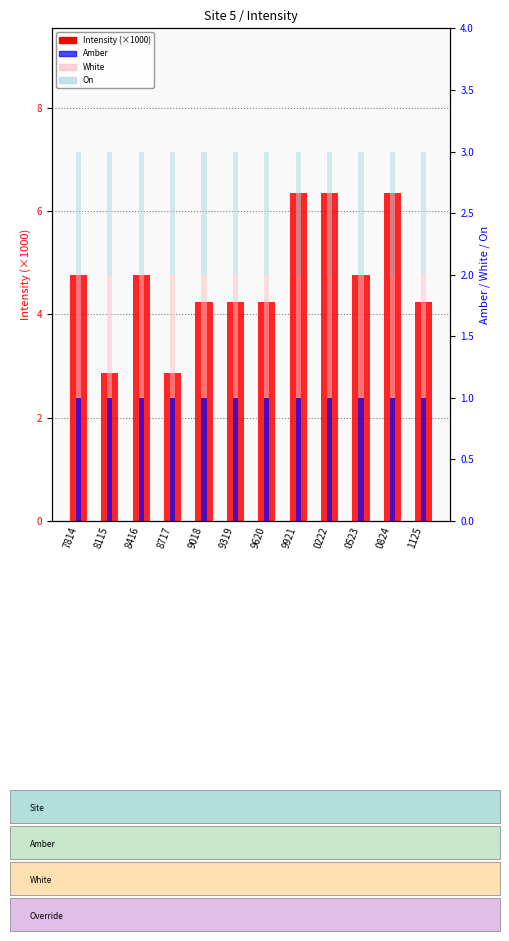

What is the sum of the Intensity (×1000) values at 8115 and 1125?

7.1